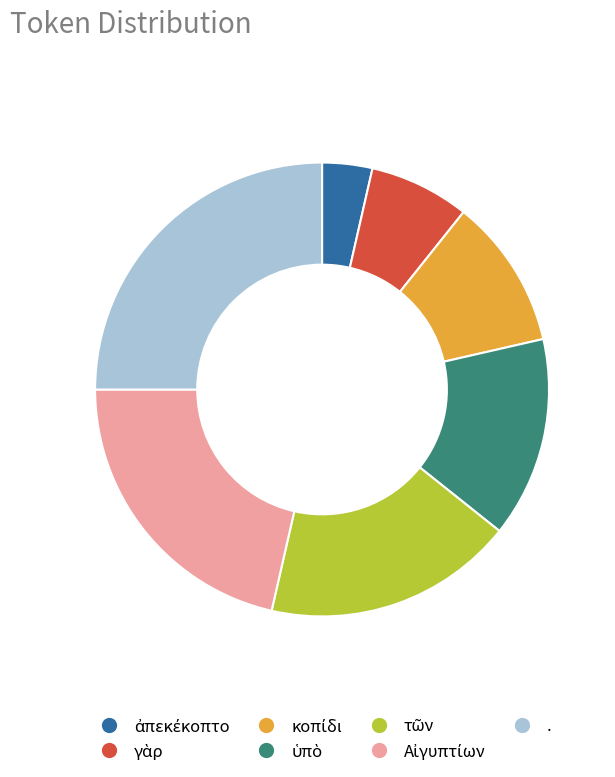

Is there a majority slice in this chart?

No